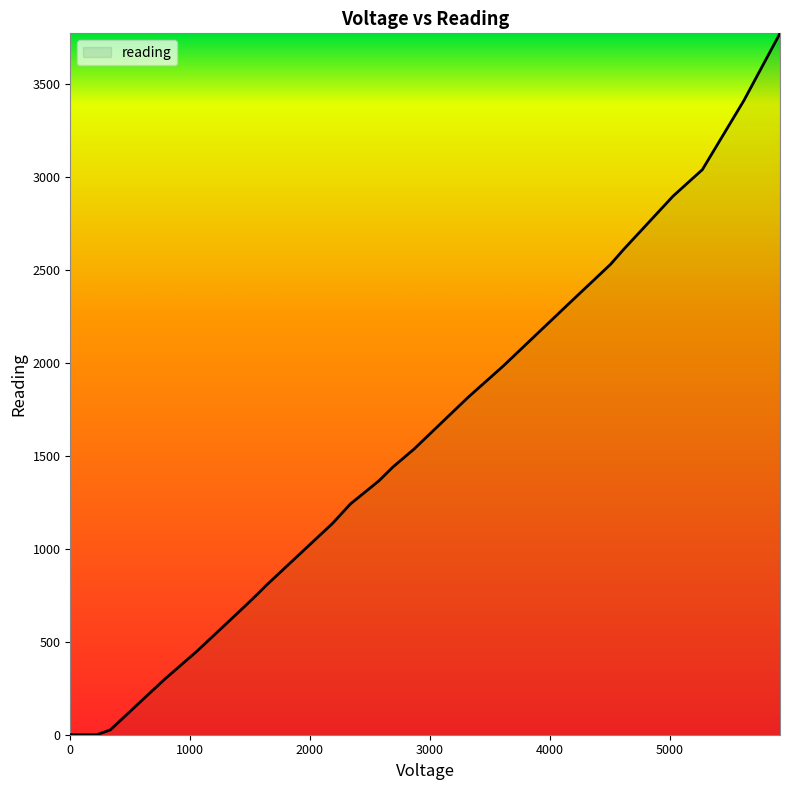

What is the greatest value displayed?

3771